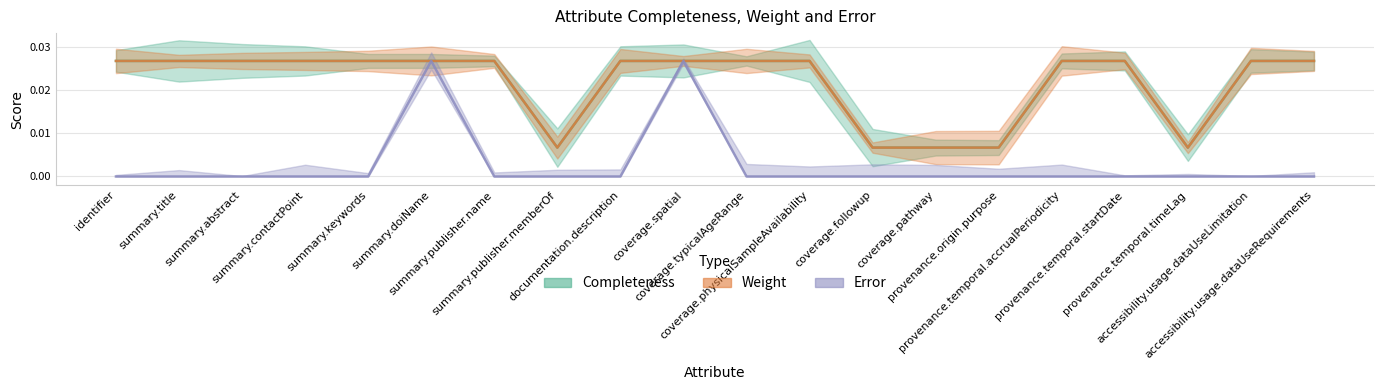

Which has a higher value, summary.doiName or identifier?

summary.doiName